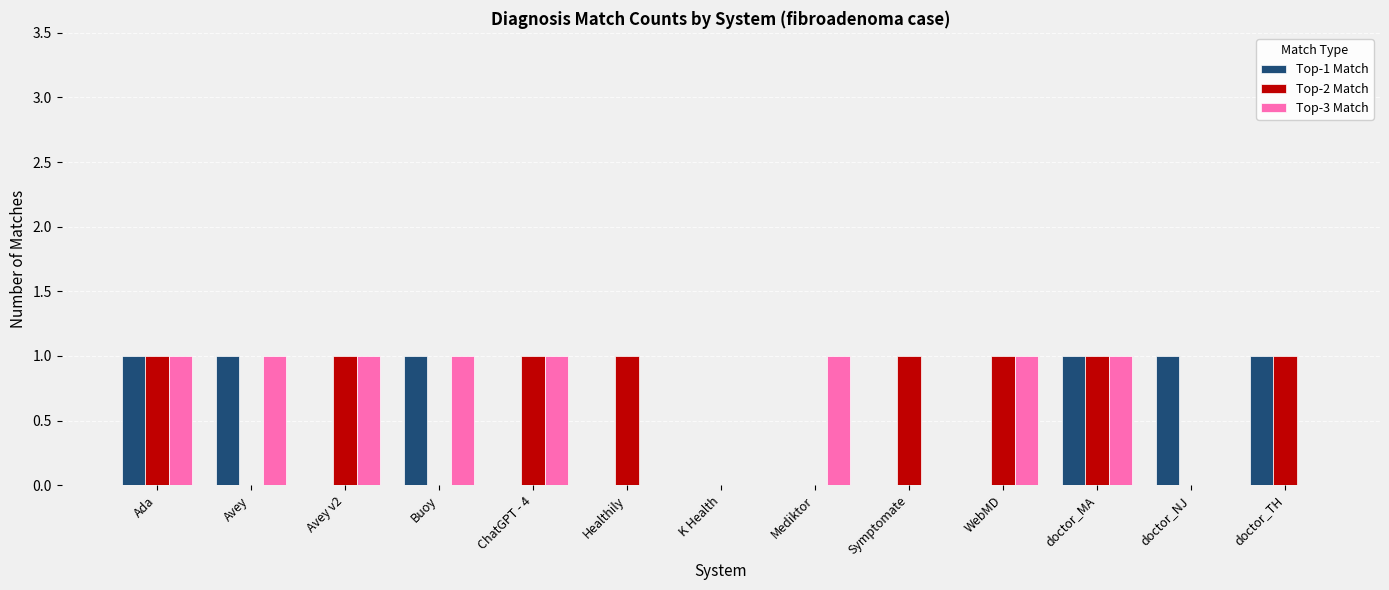

True or false: Top-3 Match has a value of 0 at doctor_NJ.

True